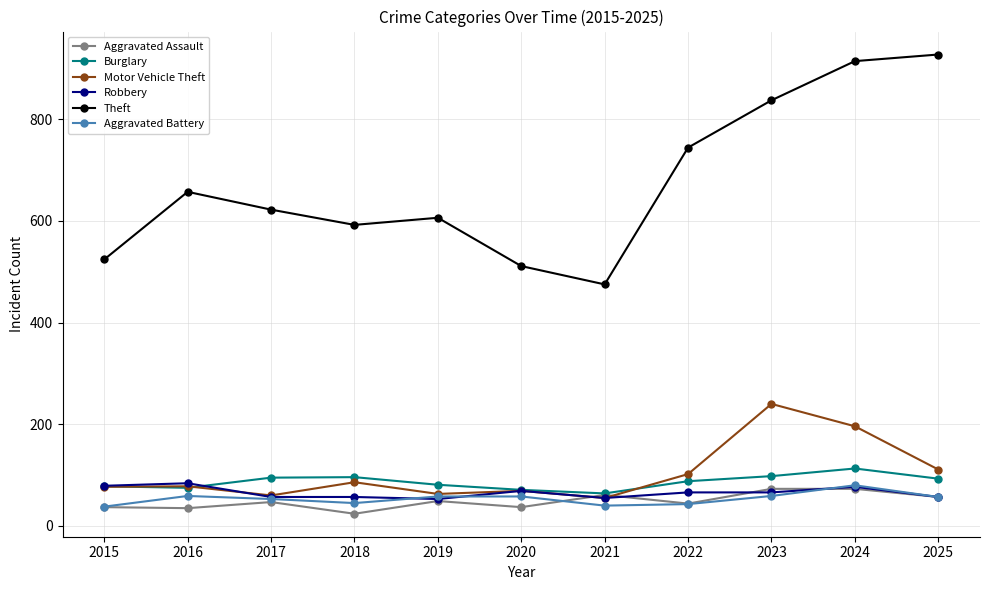

The Theft series shows 1278 at 2022. True or false?

False